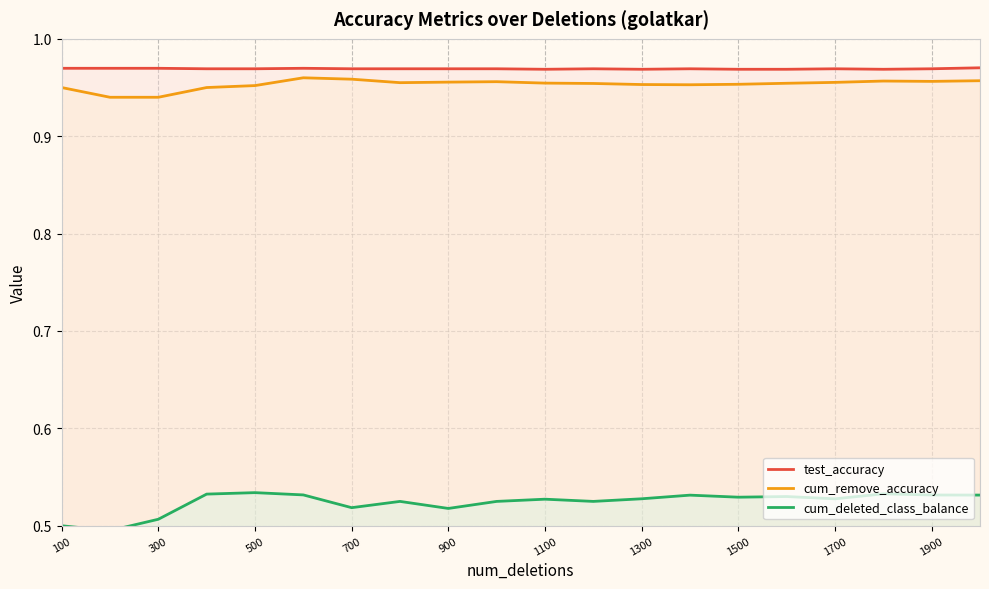

Is it true that cum_remove_accuracy equals 1.4 at 500?

False